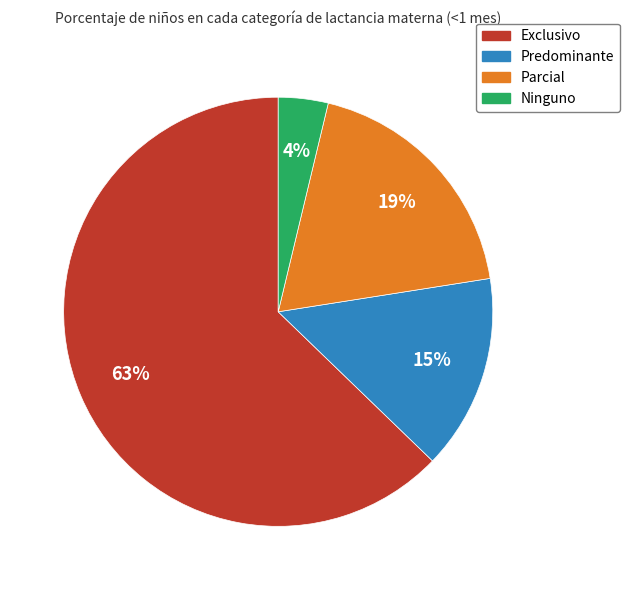

To the nearest percent, what portion does Parcial represent?

19%